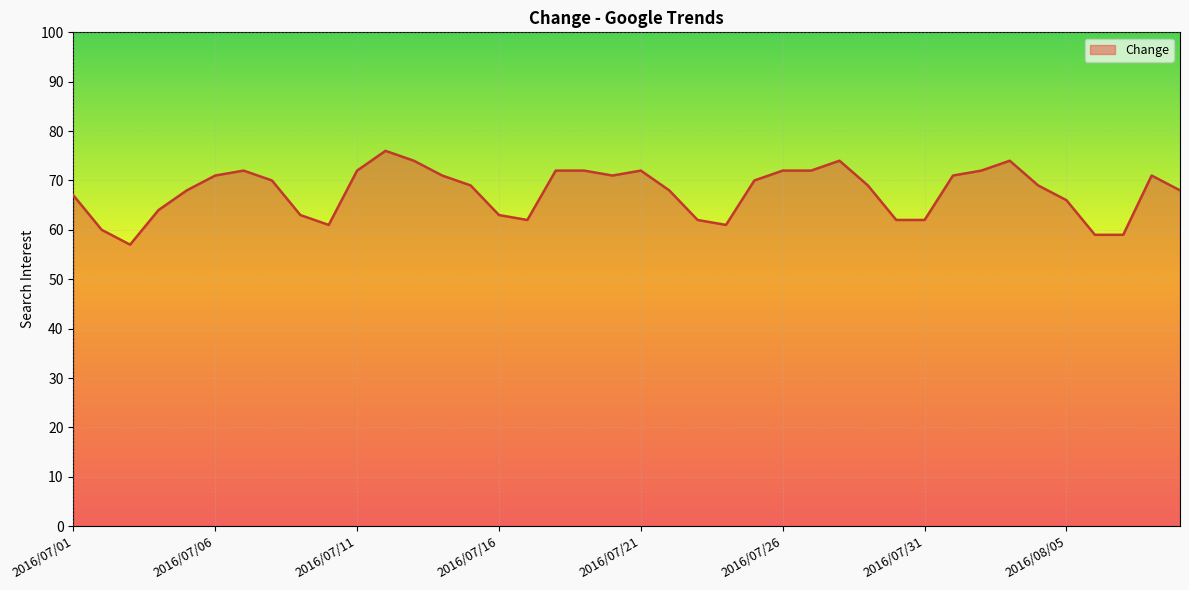

What is the maximum value shown in the chart?

76